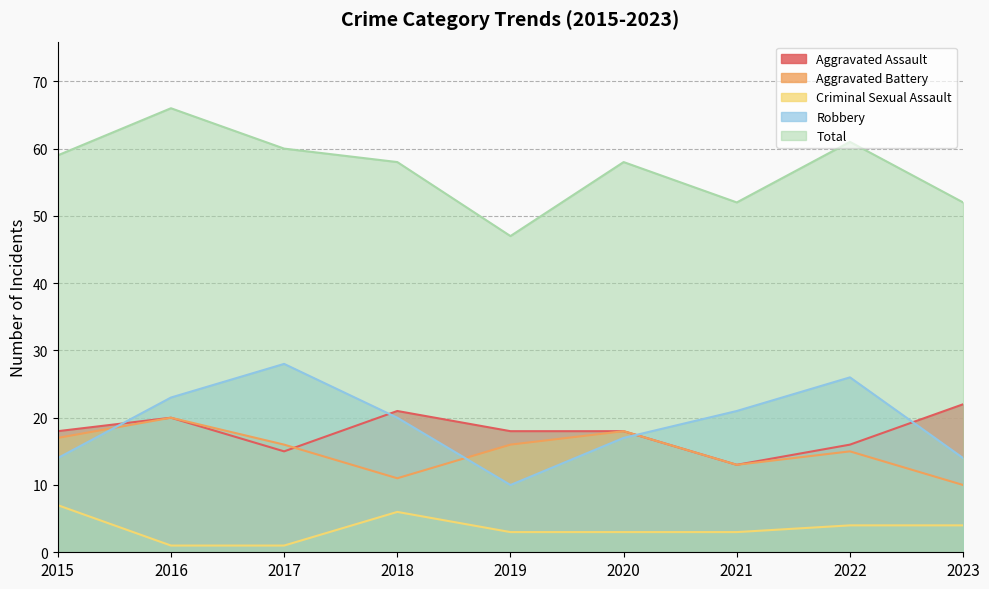

How many values in the Total series are below 58?

3